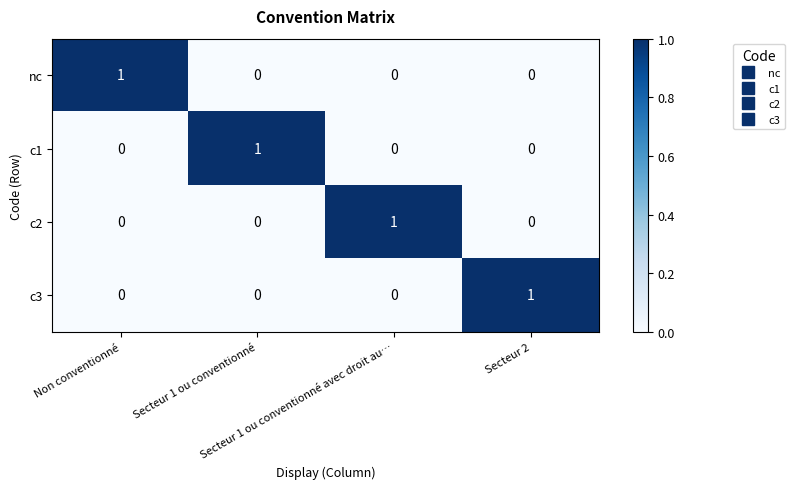

Count the nc values in the range 0 to 1.

4